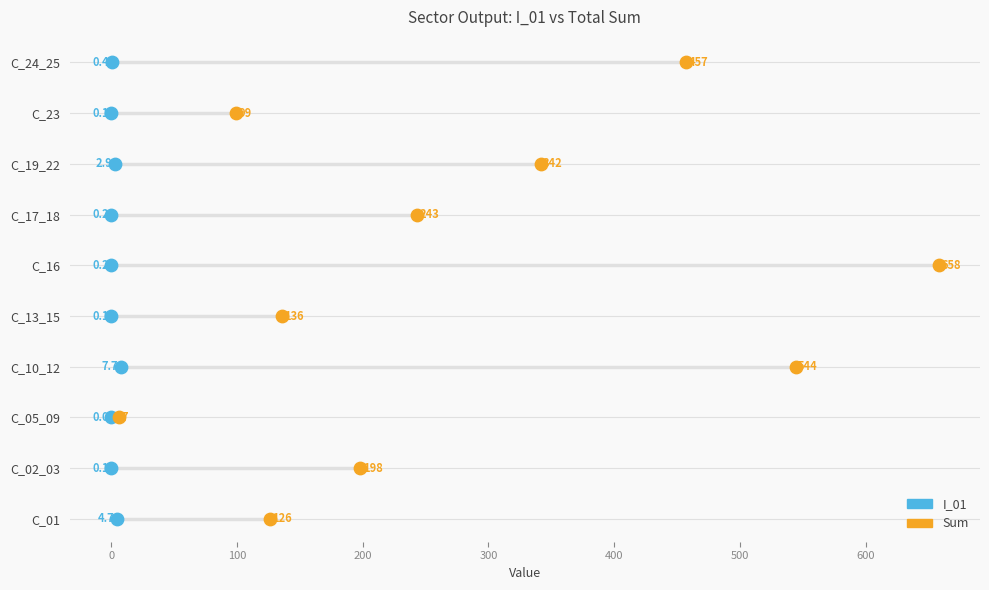

What are all the series names shown in the legend?

I_01, Sum